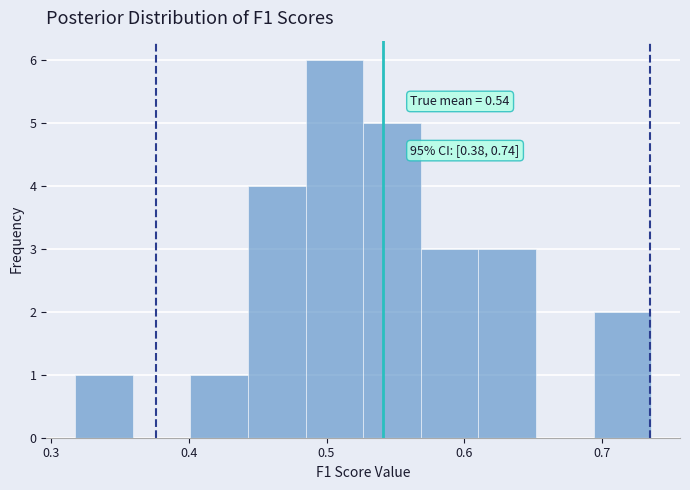

Over which range of the x-axis is the bar tallest?

0.48 to 0.53